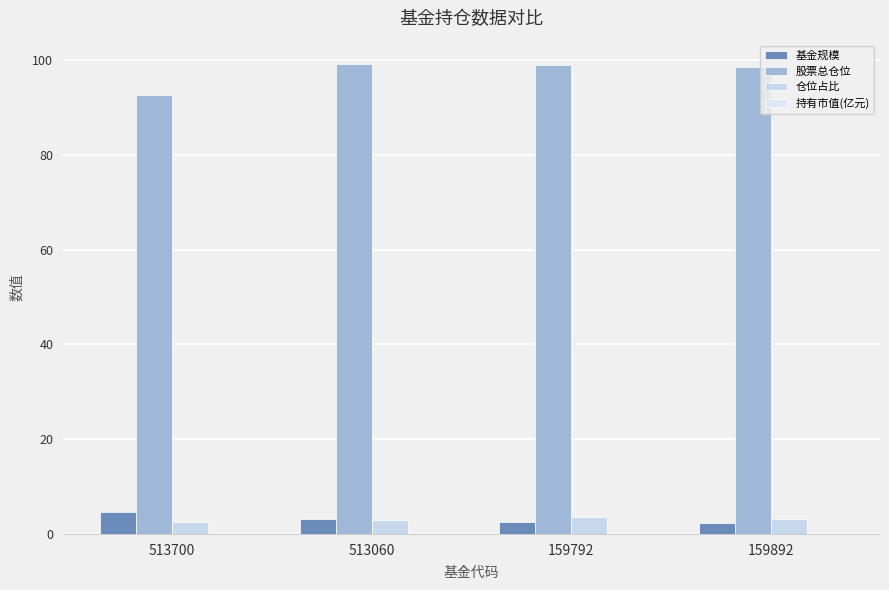

What is the value of the 持有市值(亿元) bar at the 2nd from the left?

0.1